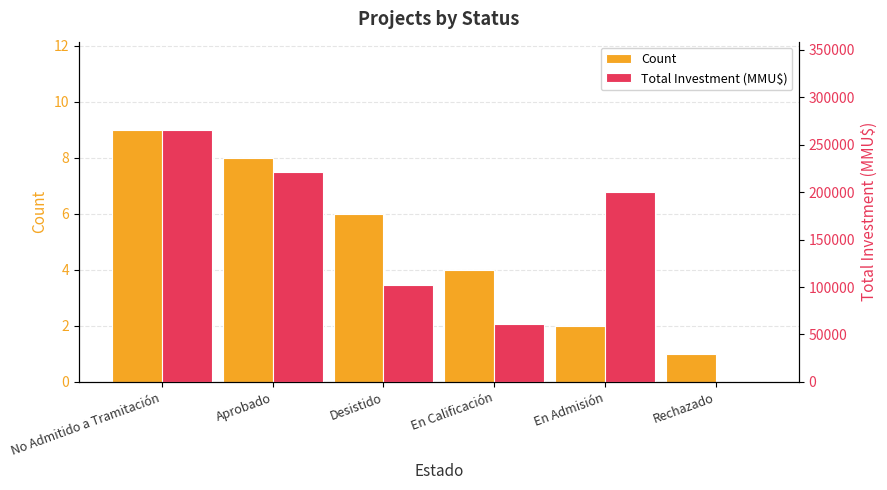

What is the value of the Total Investment (MMU$) bar at the 2nd from the left?

221300